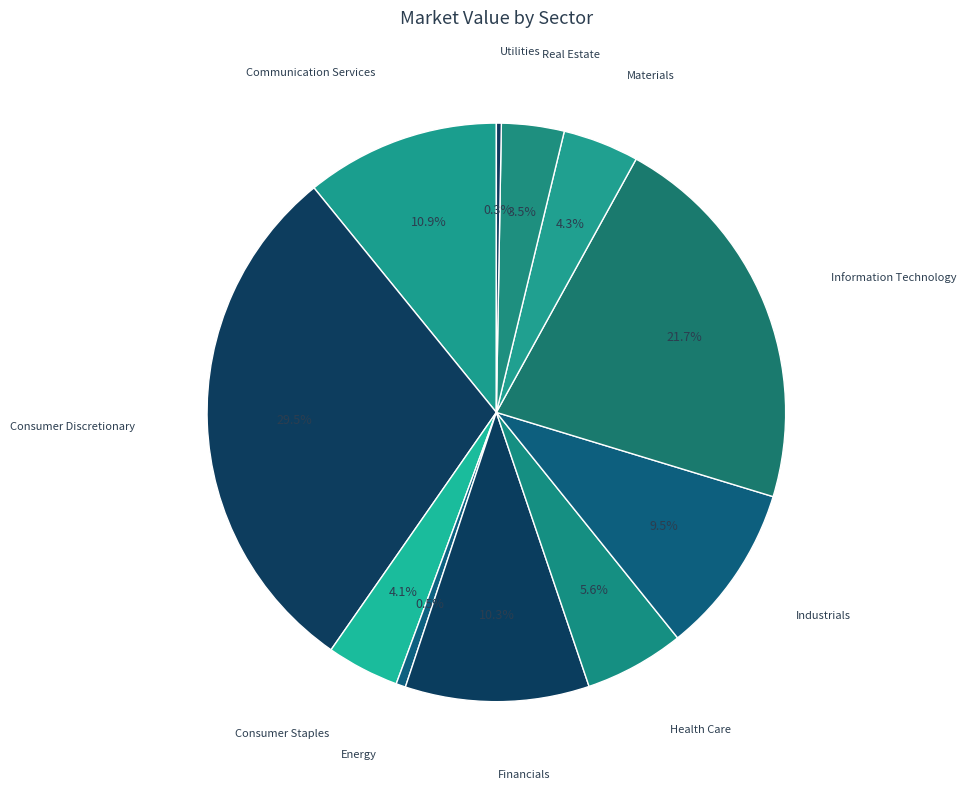

What percentage do Communication Services and Industrials together represent?

20.4%